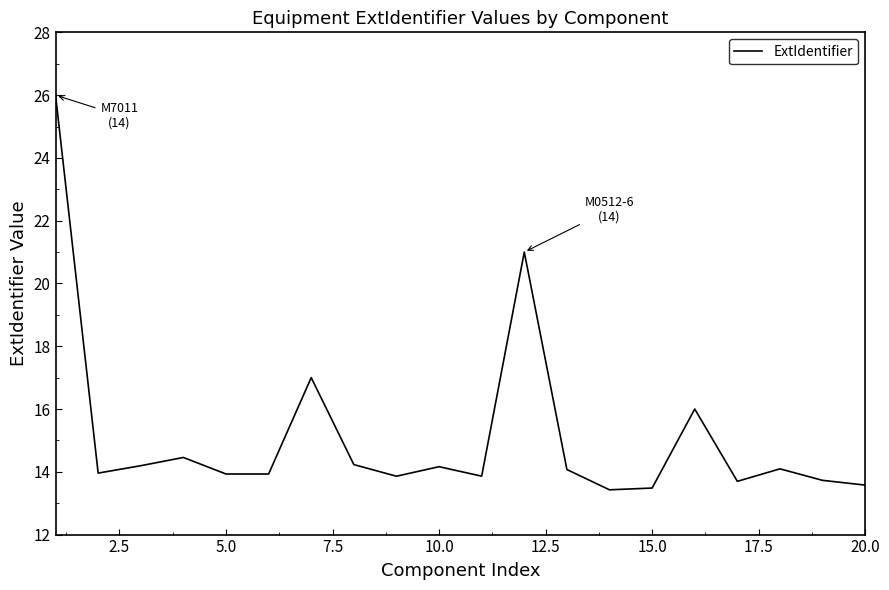

What is the difference between the second highest and minimum values?

7.6